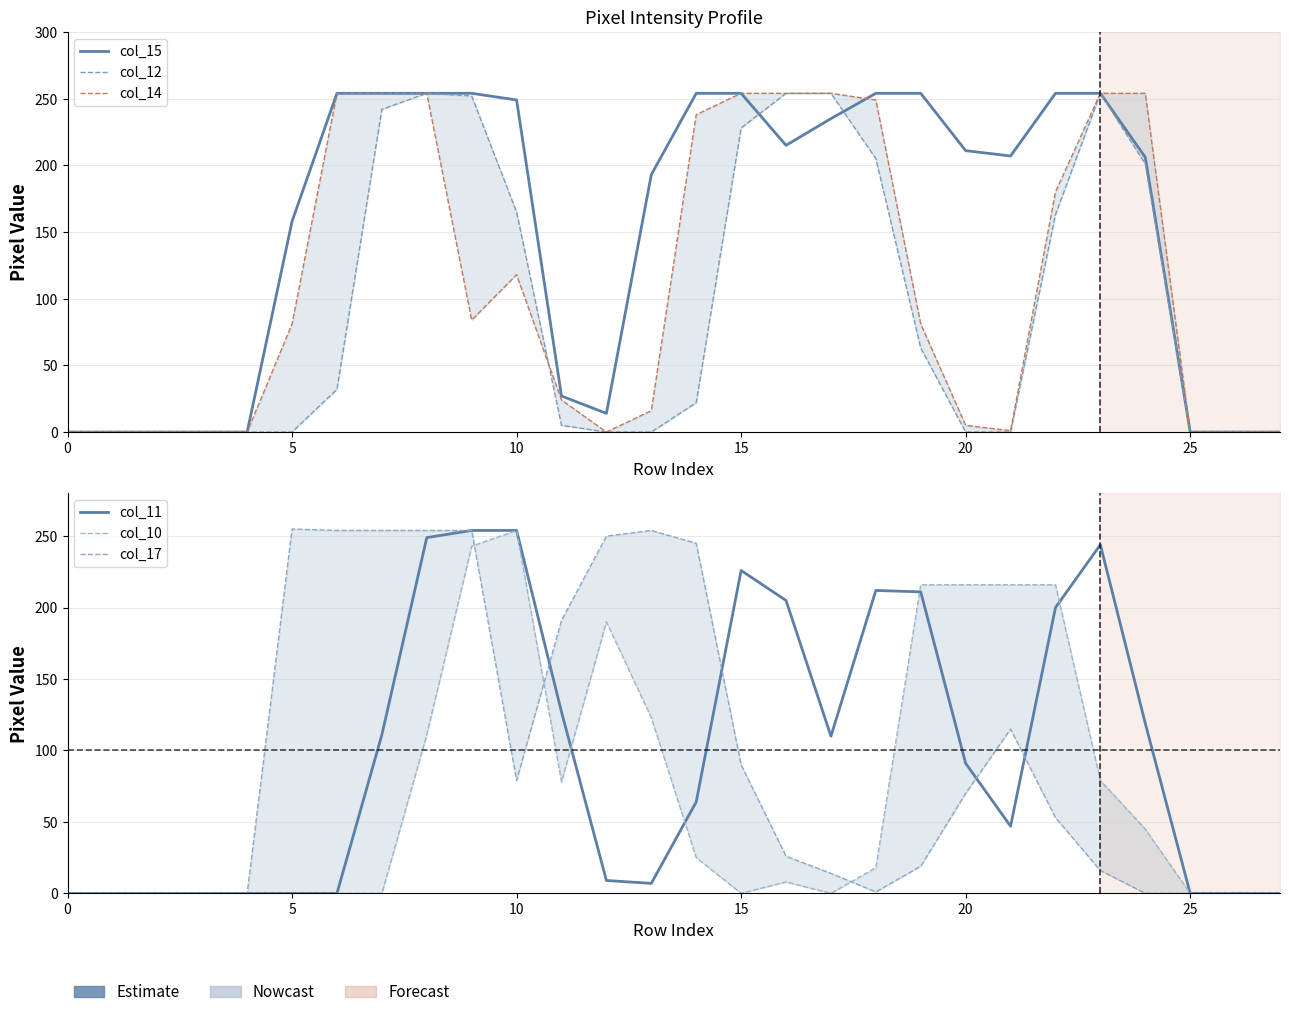

True or false: col_17 and col_11 intersect in this chart.

True